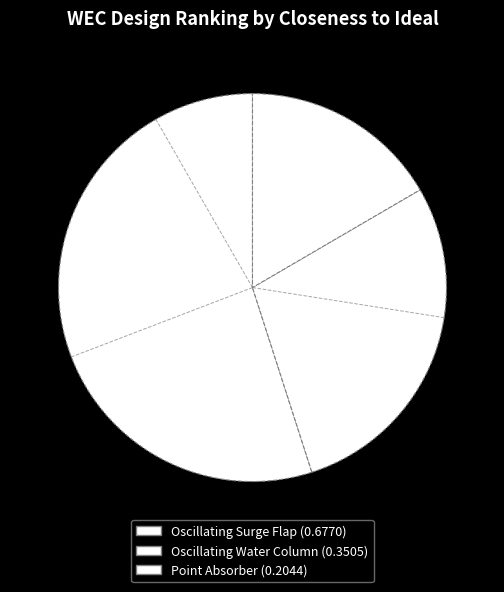

Is the sum of Point Absorber and Oscillating Surge Flap greater than half?

Yes